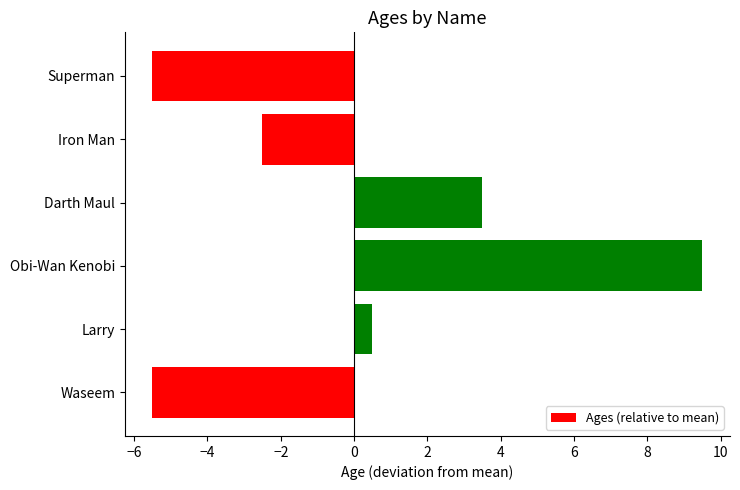

Is it true that the value at Darth Maul is 3.5?

True